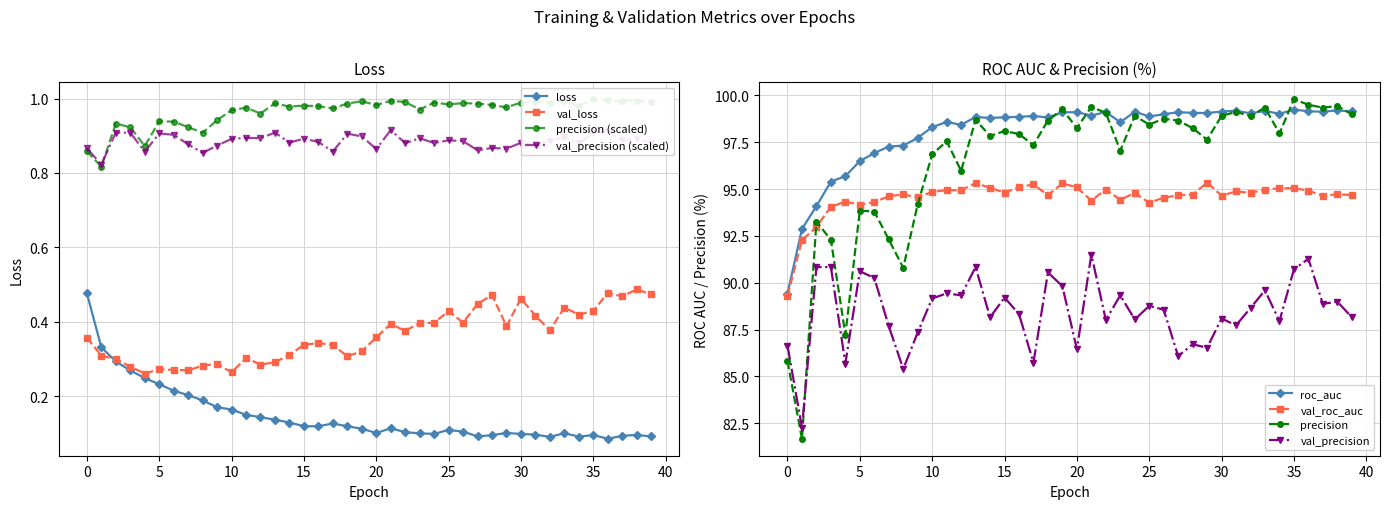

What is the difference between the val_roc_auc values at 32 and 39?

0.1